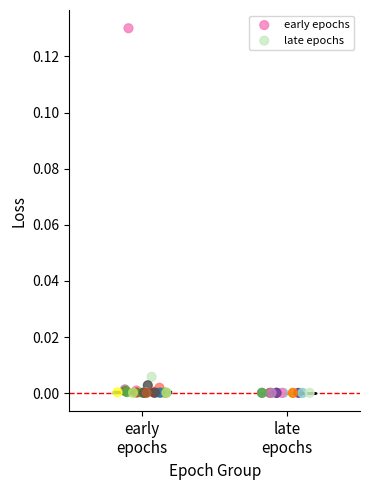

Which series has the largest Y range (max minus min)?

early epochs